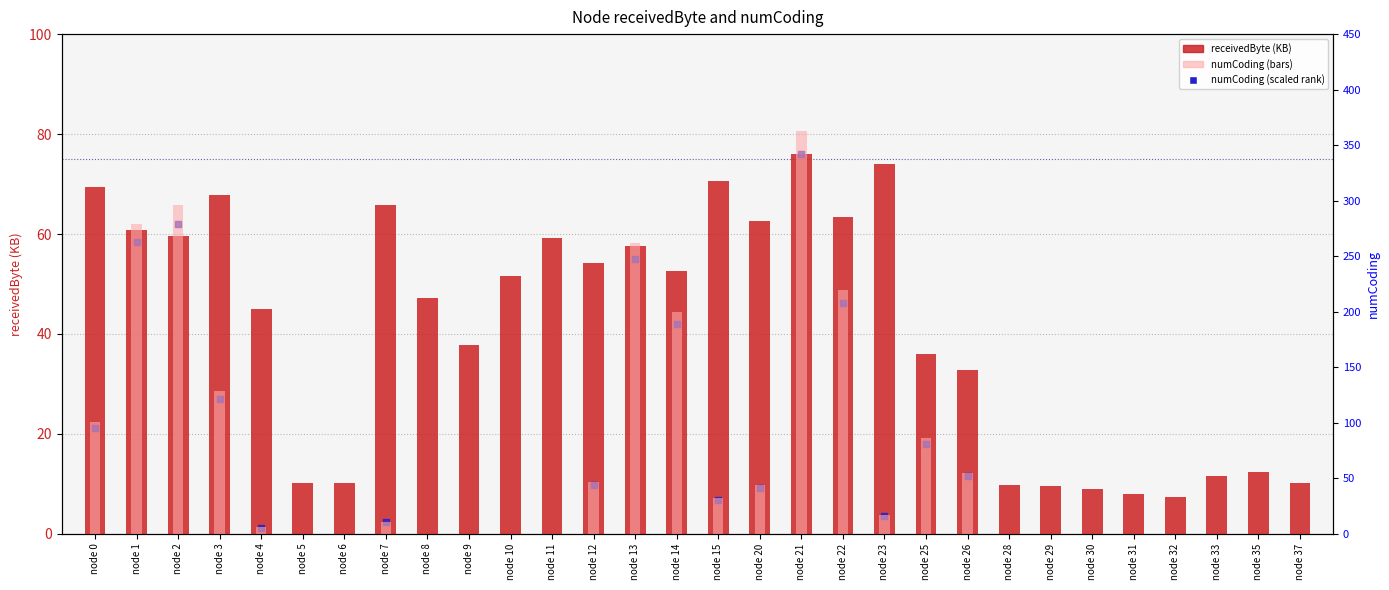

Which series has the largest Y range (max minus min)?

numCoding